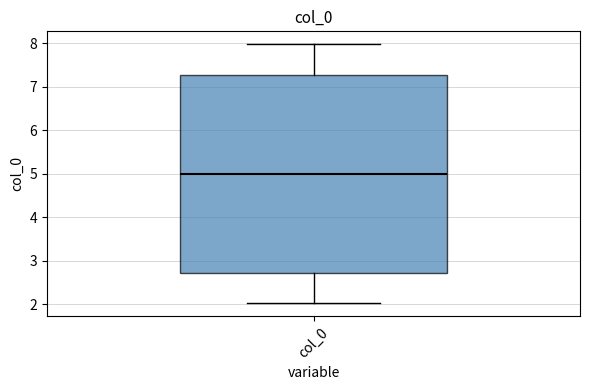

Transcribe this box plot: give where the median line is, the range the box spans, and where the two whiskers end, as read against the y-axis. The values are not printed on the chart, so give them approximately, as read against the axis.

median 5.0, box 2.7 to 7.3, whiskers 2.0 to 8.0